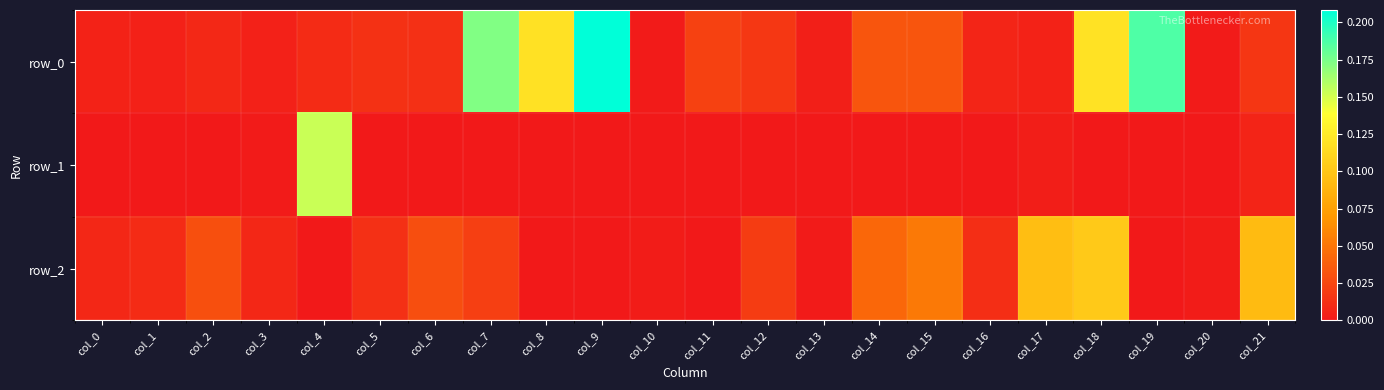

Which series has the largest range (max minus min)?

row_0